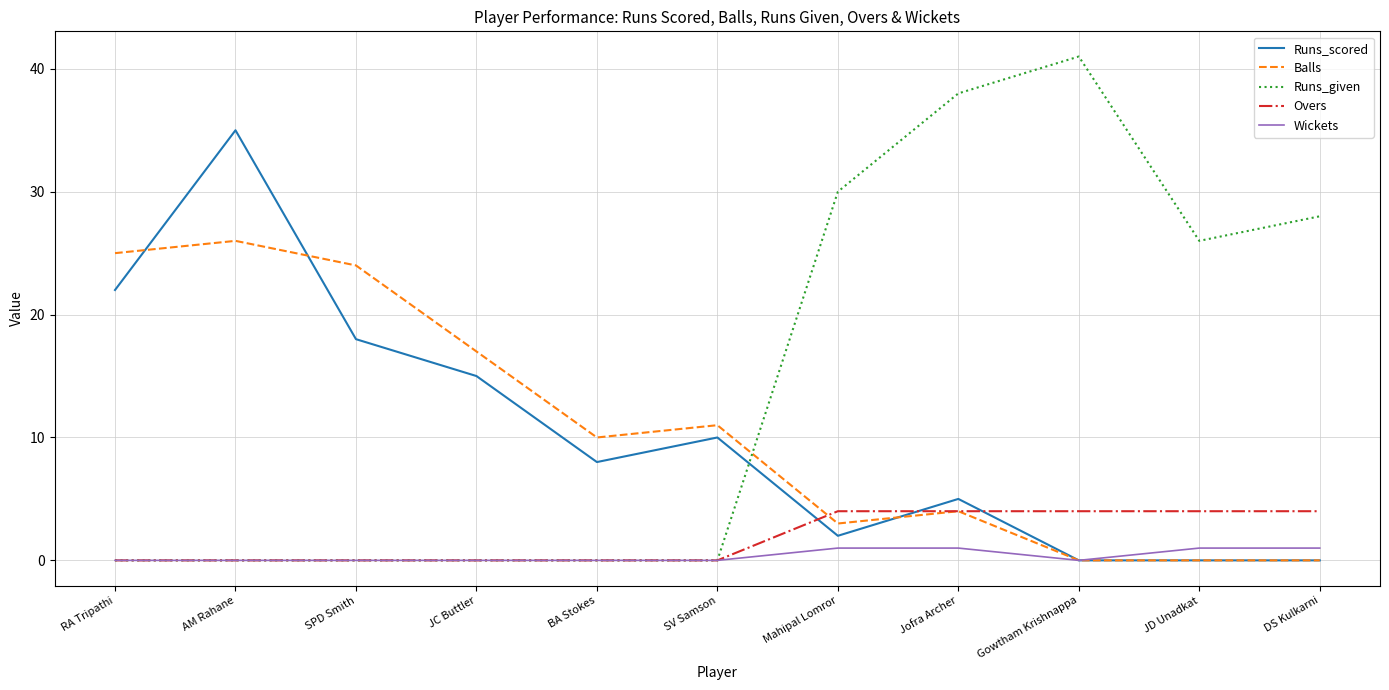

What is the maximum value shown in the chart?

41